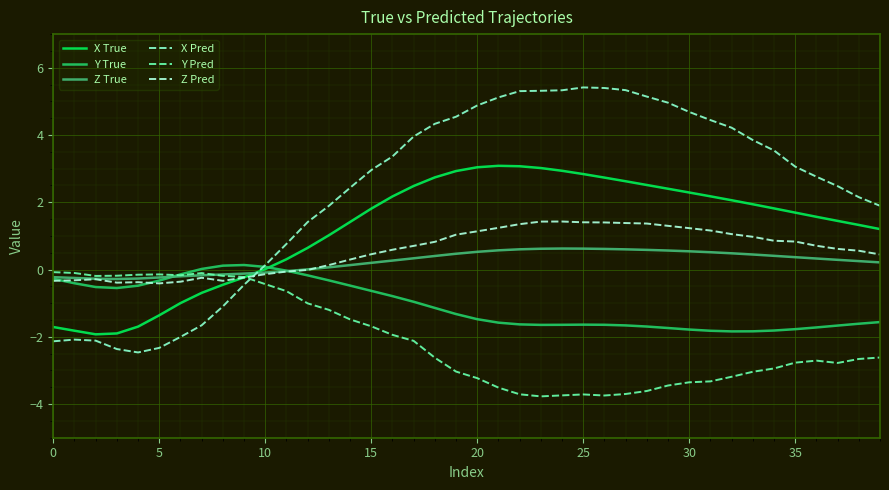

True or false: Z Pred and Y Pred intersect in this chart.

True